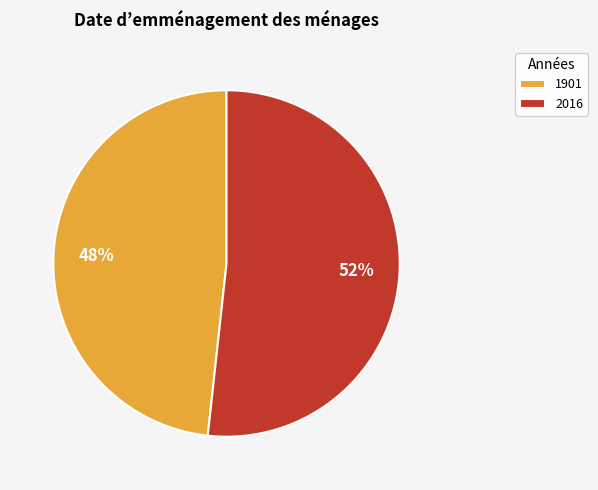

Which category has the biggest portion of the pie?

2016